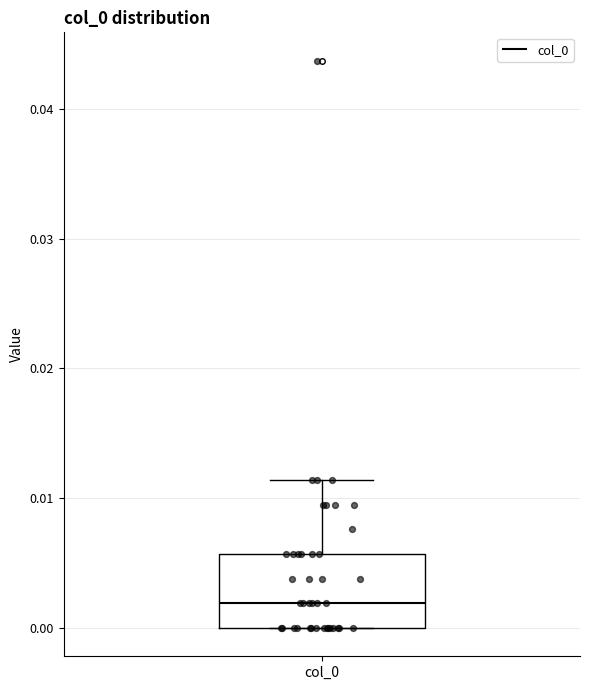

Where is the upper edge of the box for col_0 on the y-axis? The values are not printed on the chart, so give them approximately, as read against the axis.

0.006